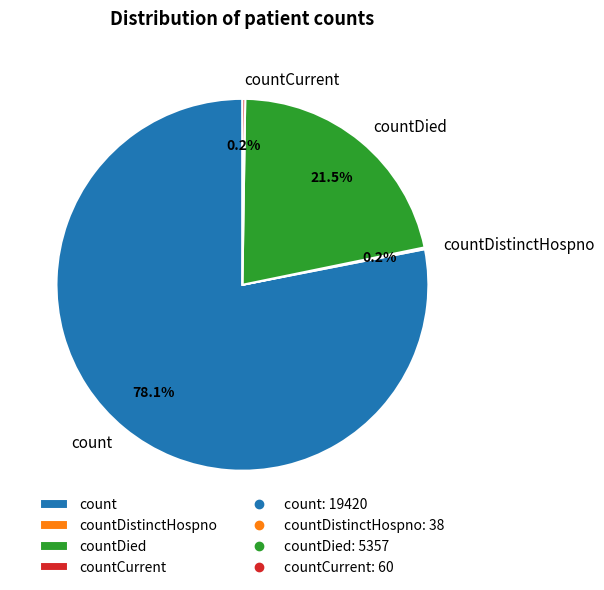

Which slice is the largest?

count